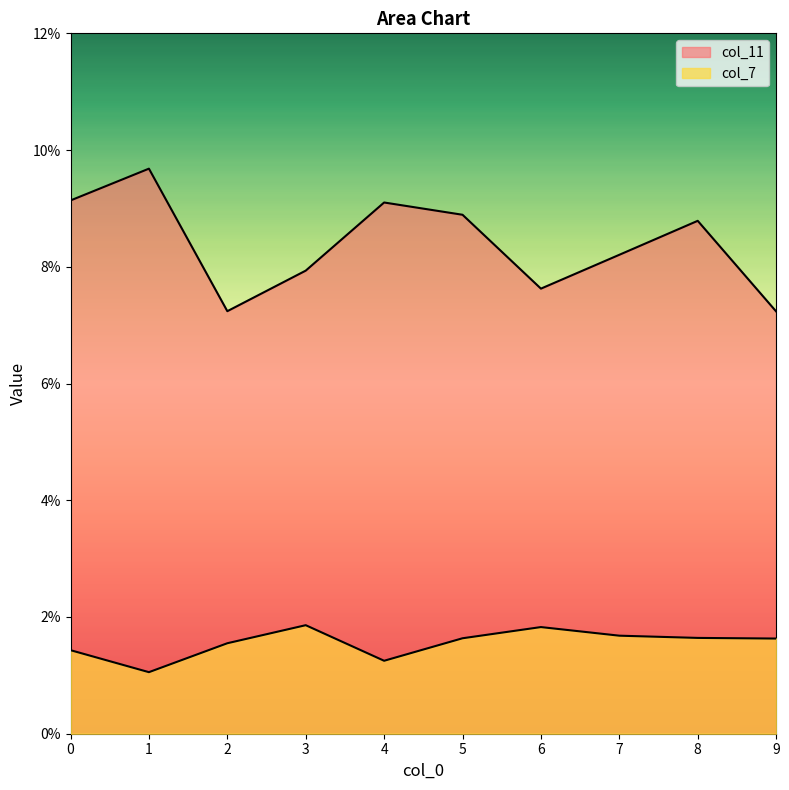

How many col_7 values are between 0 and 1?

10